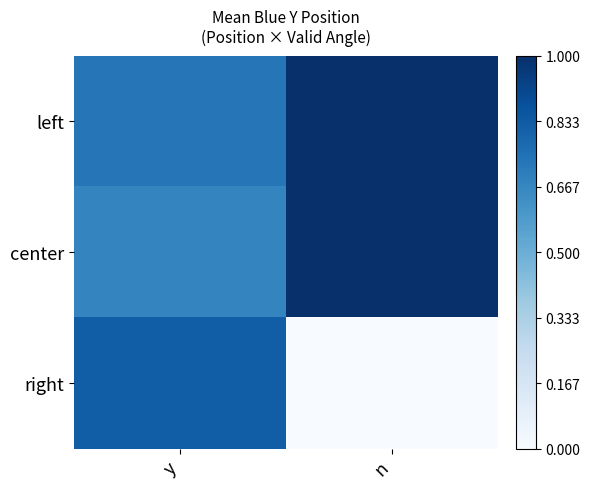

Between n and y, which is larger?

n